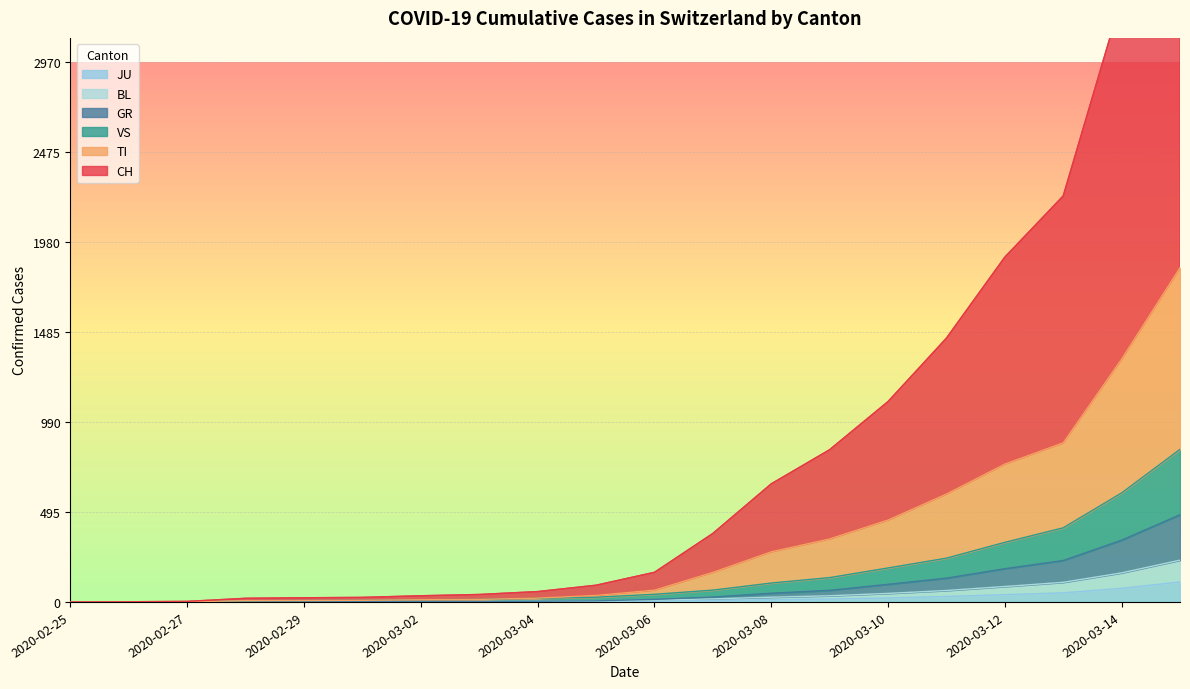

The value of TI at 2020-03-02 is 4. True or false?

False